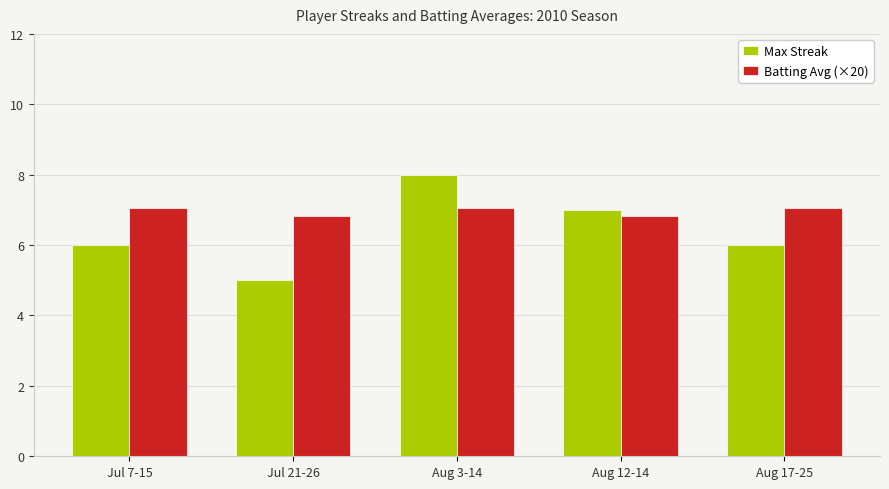

Reading left to right, what are all the values shown in this chart?

Max Streak: 6.0	5.0	8.0	7.0	6.0
Batting Avg (×20): 7.0	6.8	7.0	6.8	7.0